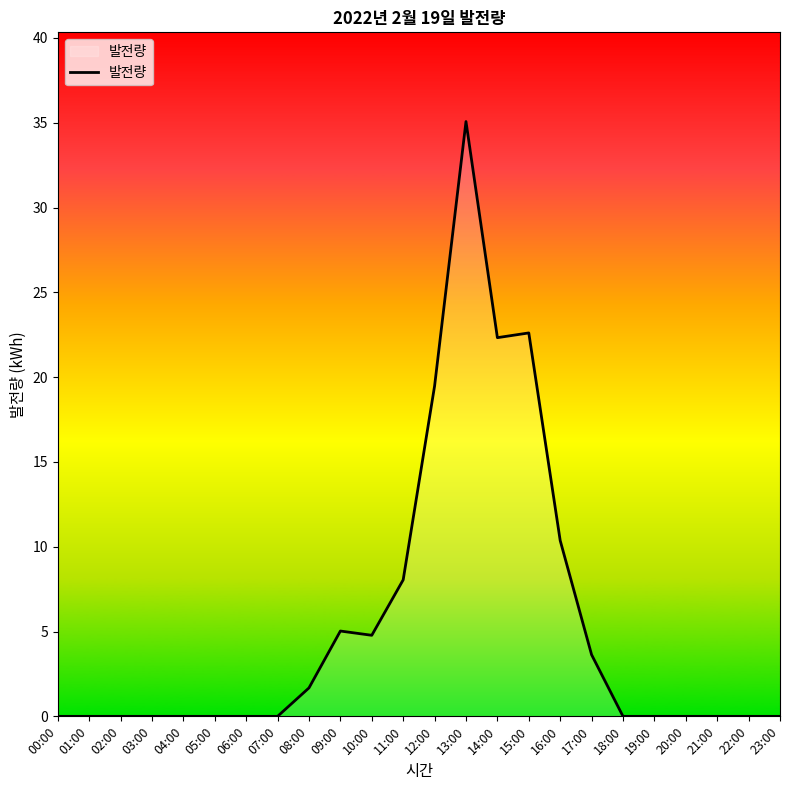

Which label corresponds to the largest value in the chart?

13:00